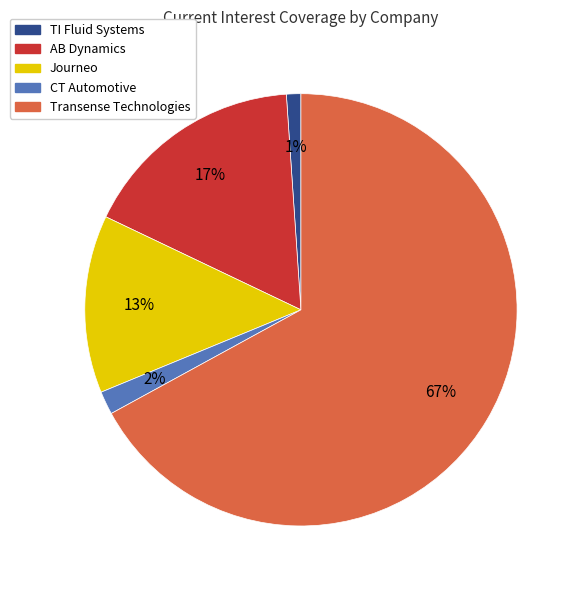

To the nearest percent, what is the average slice percentage?

20%